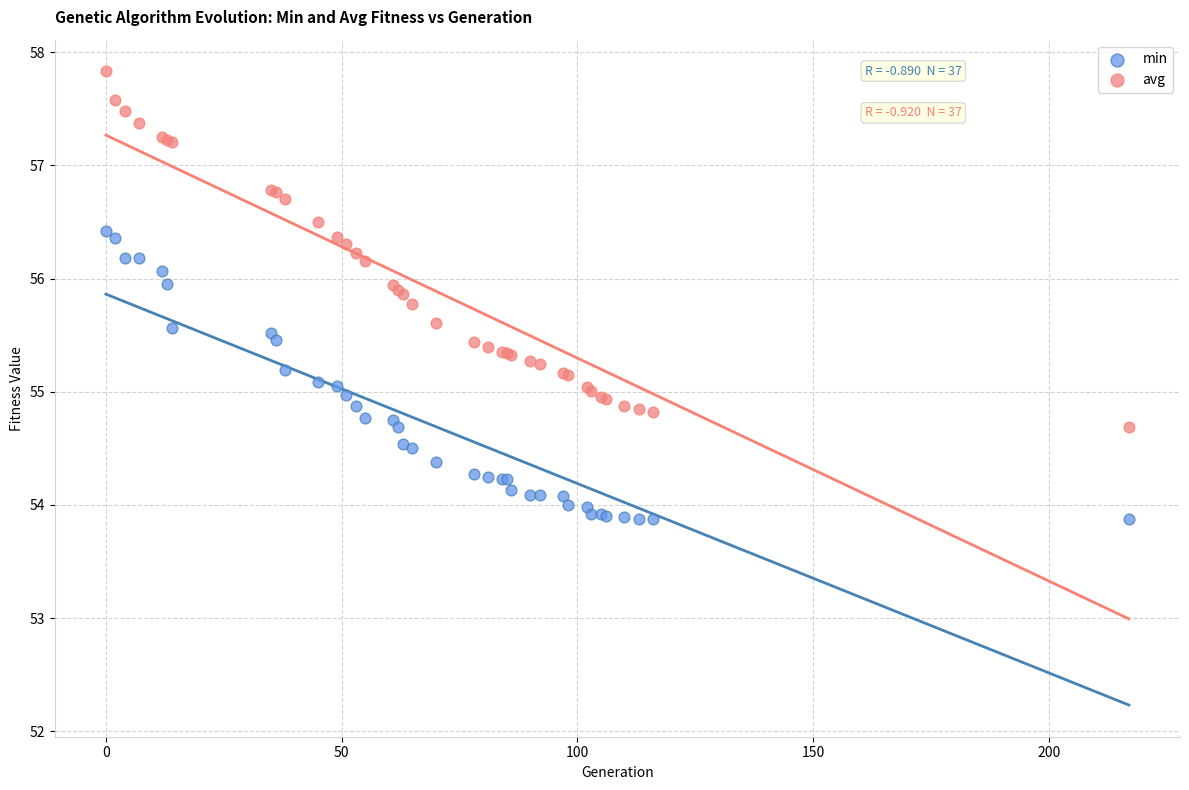

What are all the series names shown in the legend?

min, avg